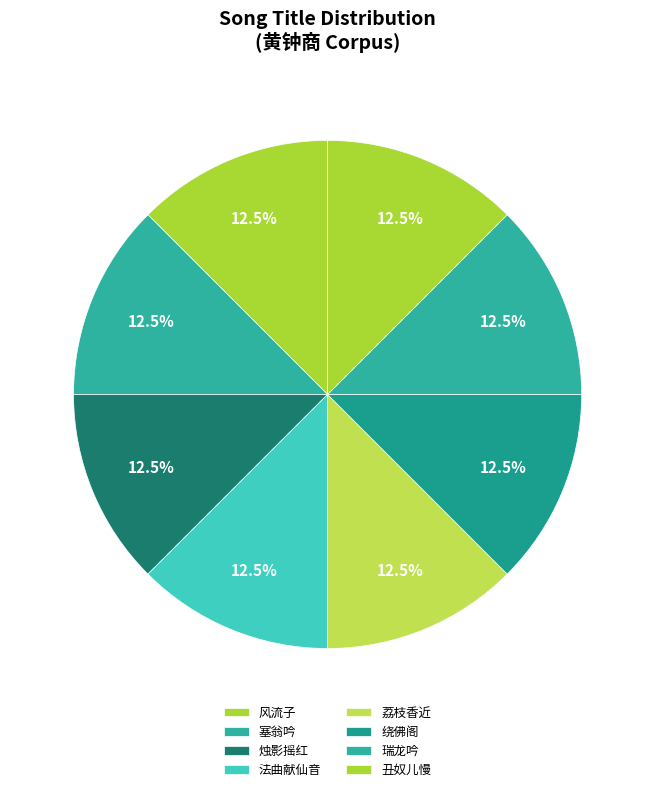

How many segments does this pie chart have?

8